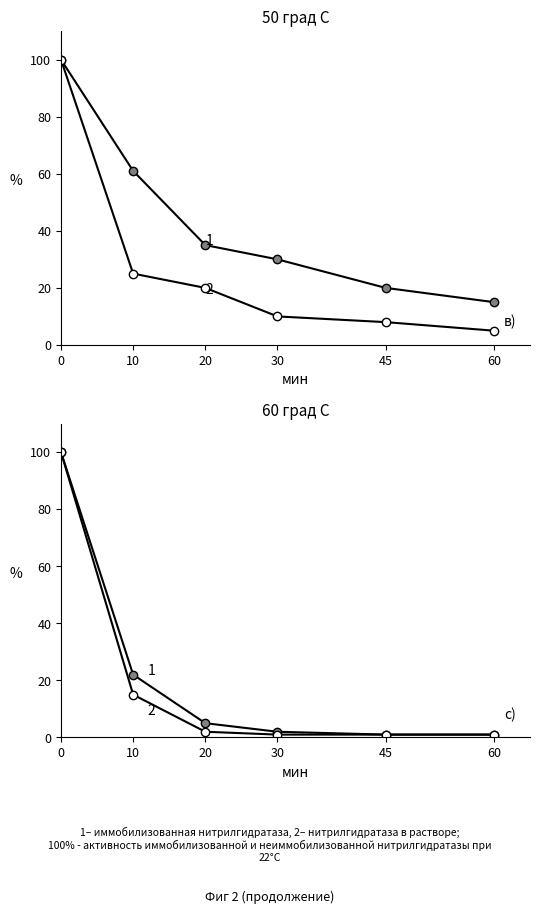

True or false: 1 and 2 cross at least once.

False